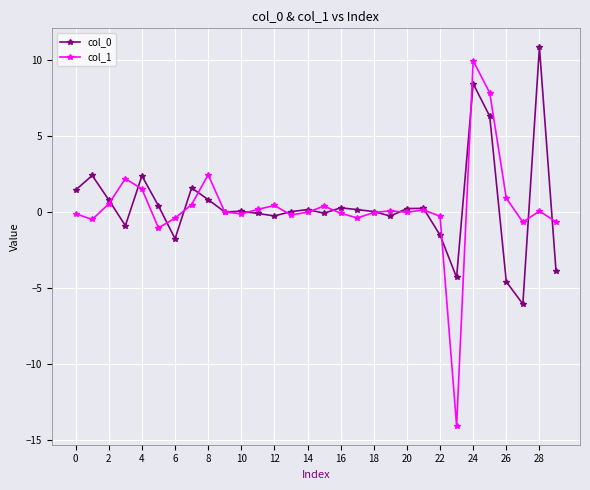

True or false: col_0 has more than 1 interior local peaks.

True